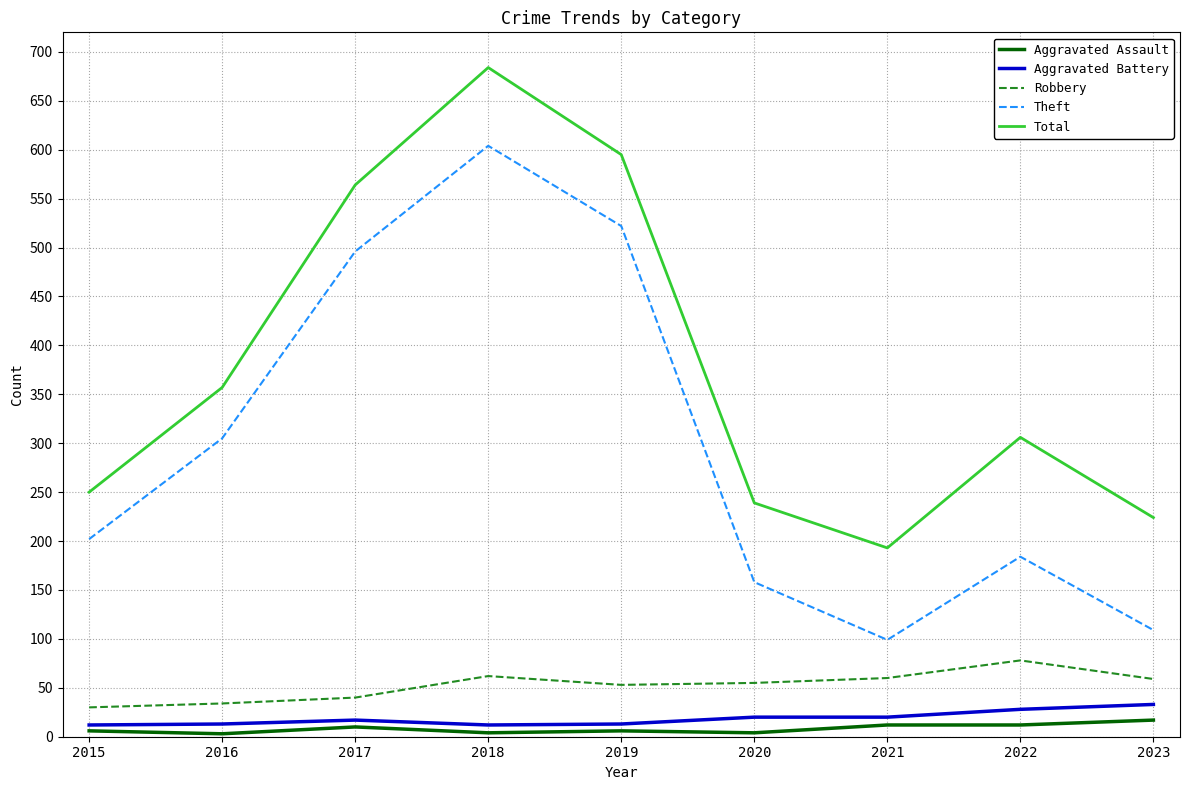

Rank the series at 2022 from lowest to highest value.

Aggravated Assault, Aggravated Battery, Robbery, Theft, Total